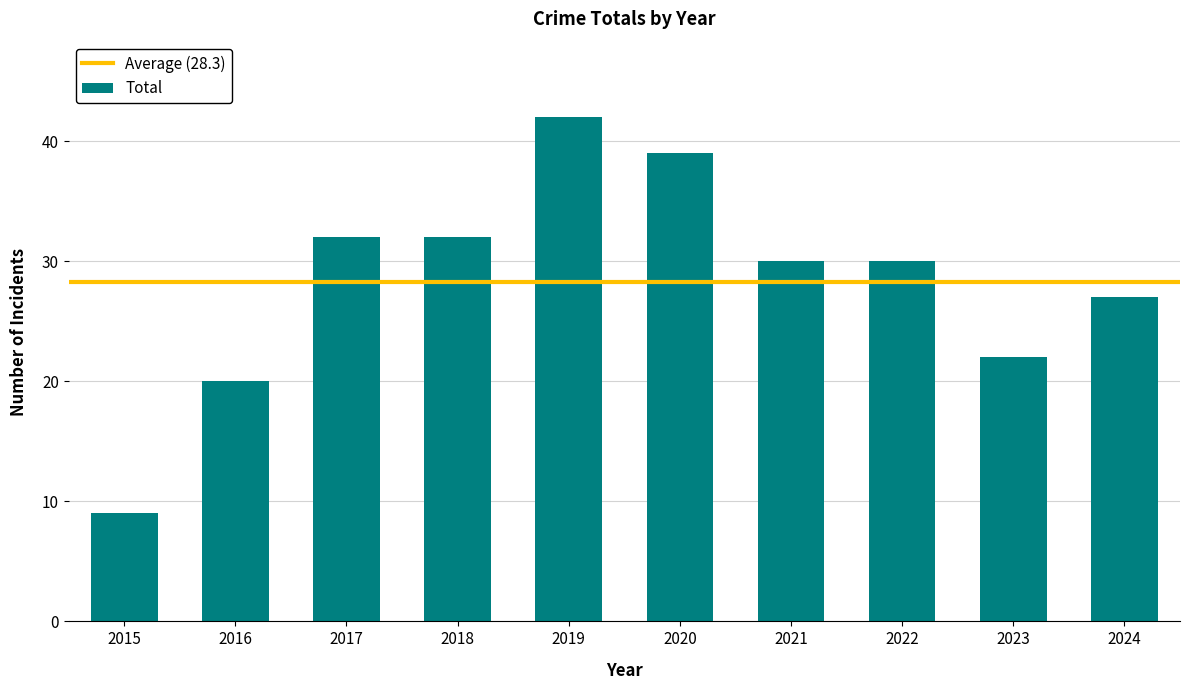

What is the ratio of the value at 2015 to the value at 2017?

0.3